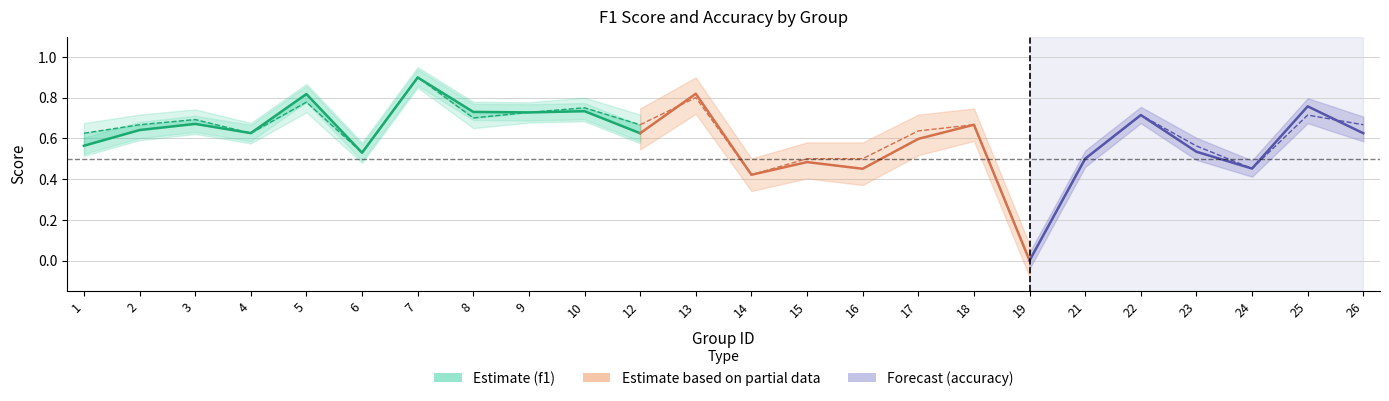

At 5, list the series in order from smallest to largest.

accuracy, f1